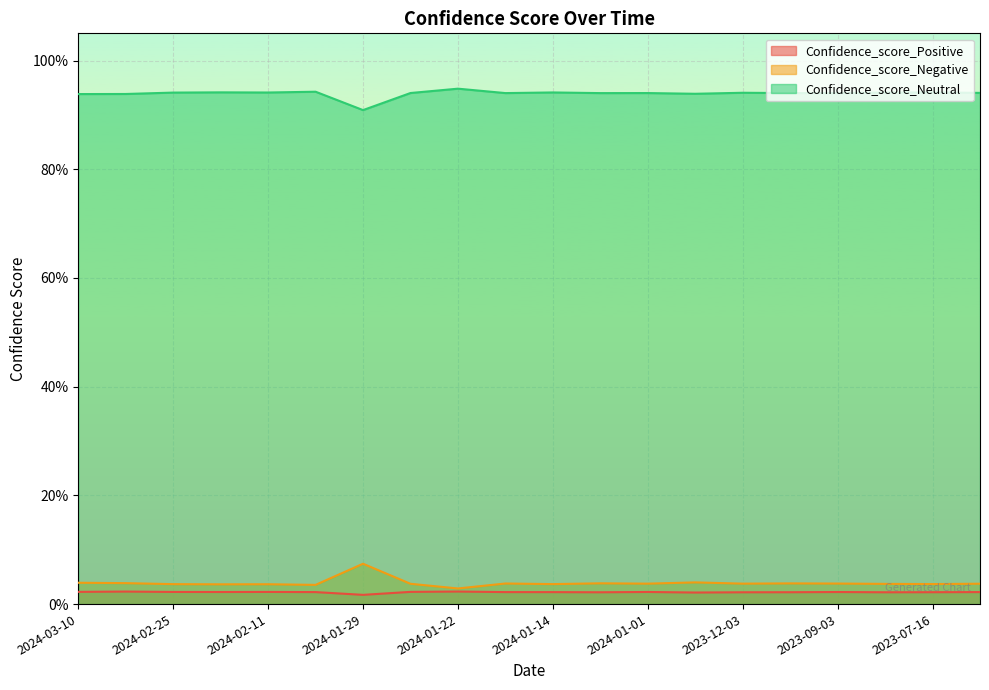

What is the label of the 19th point from the right?

2024-03-03